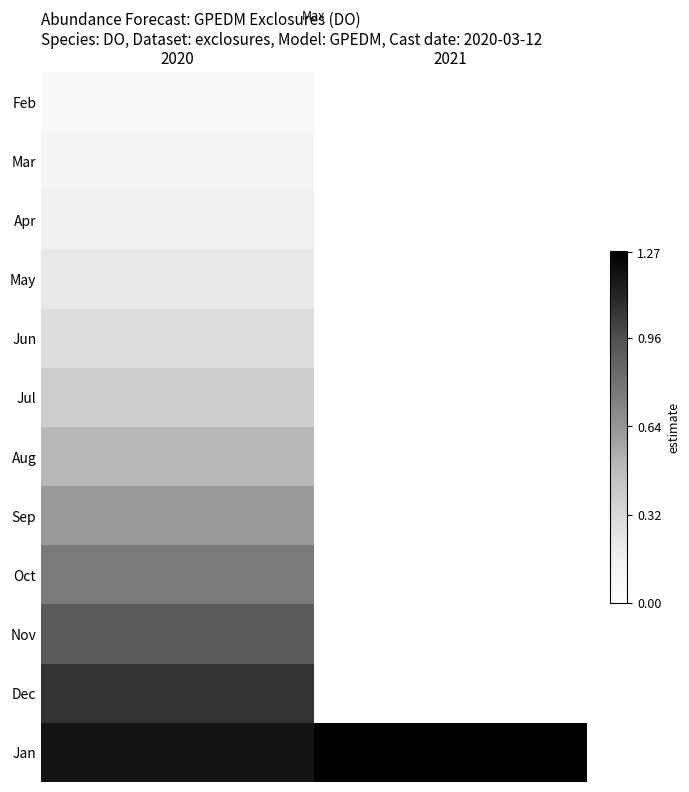

Which category has the highest value in the Apr series?

2020